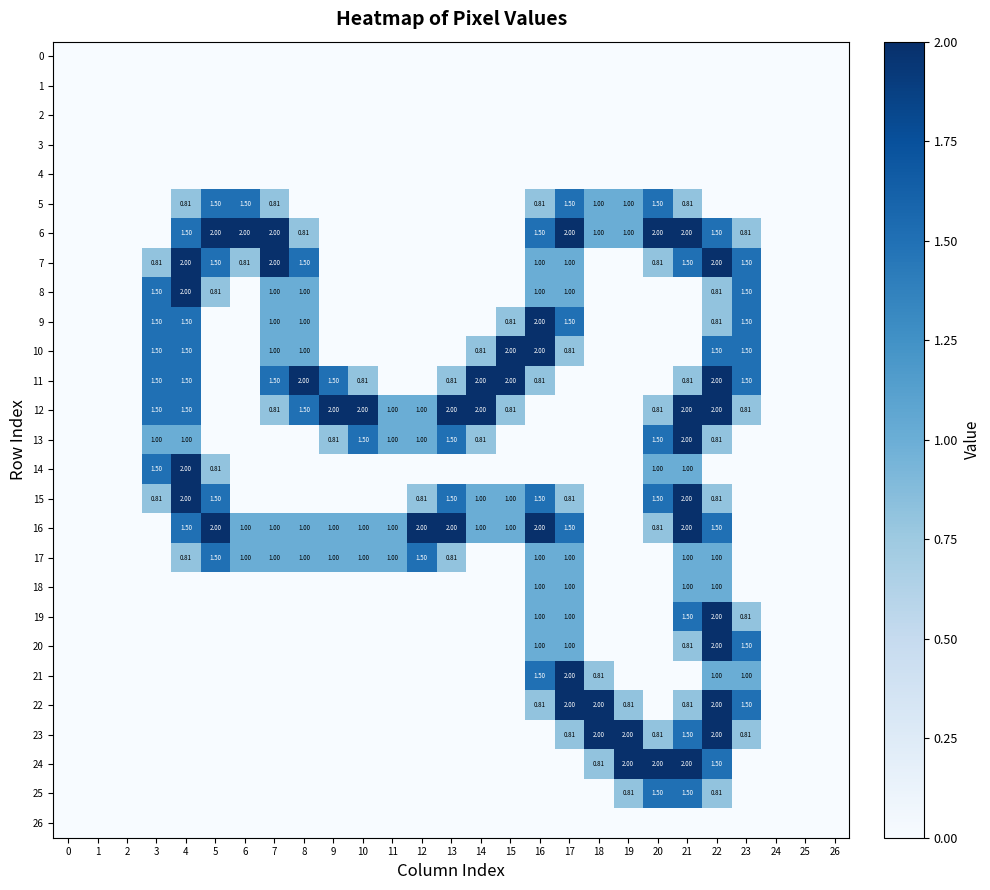

At how many categories does at least one series exceed 1?

20